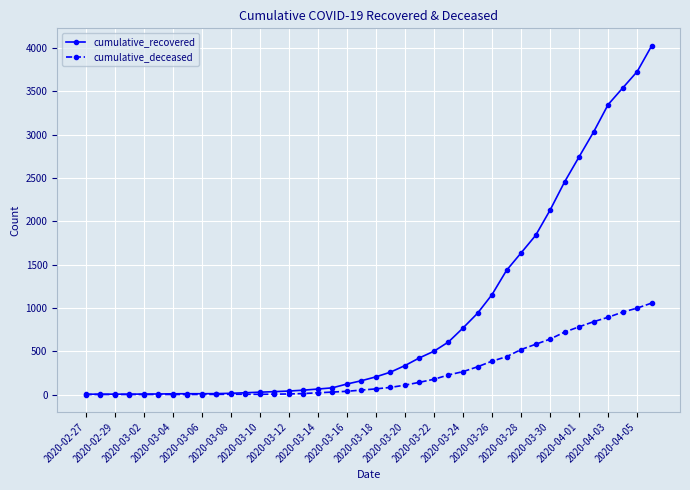

Rank the series by their average value, from lowest to highest.

cumulative_deceased, cumulative_recovered